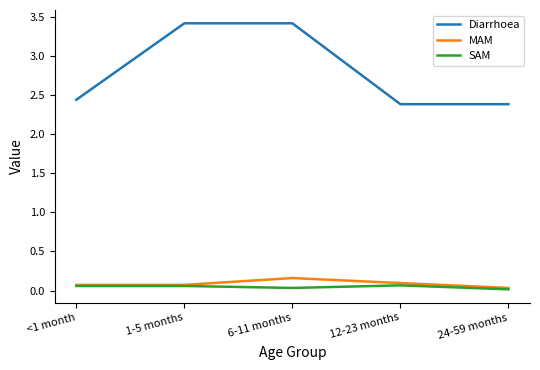

What is the spread (max minus min) of values at 1-5 months?

3.4